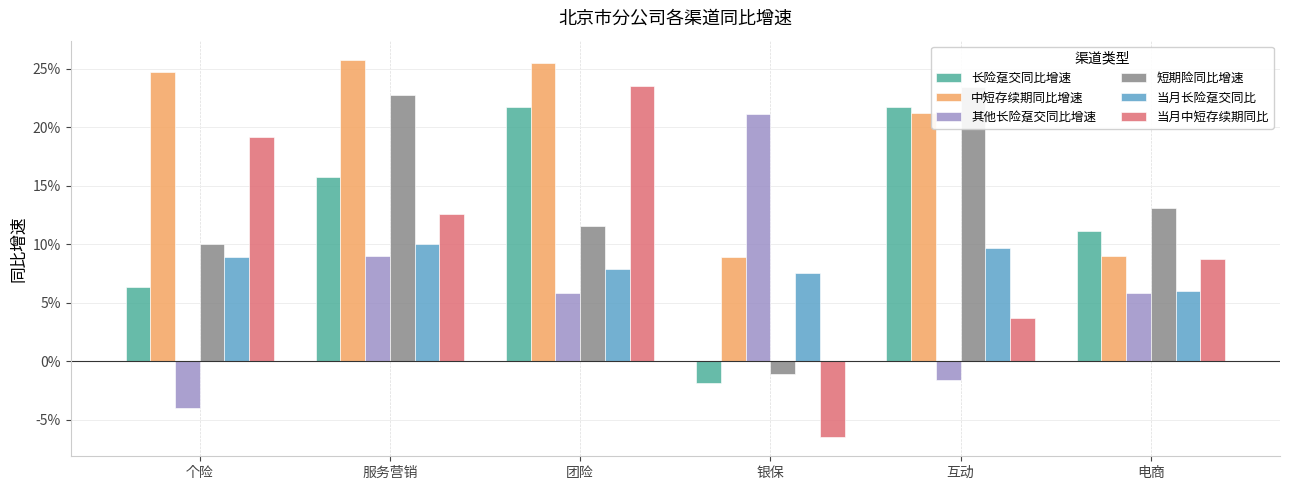

Reading left to right, extract all data points from this chart.

长险趸交同比增速: 0.1	0.2	0.2	-0.0	0.2	0.1
中短存续期同比增速: 0.2	0.3	0.3	0.1	0.2	0.1
其他长险趸交同比增速: -0.0	0.1	0.1	0.2	-0.0	0.1
短期险同比增速: 0.1	0.2	0.1	-0.0	0.2	0.1
当月长险趸交同比: 0.1	0.1	0.1	0.1	0.1	0.1
当月中短存续期同比: 0.2	0.1	0.2	-0.1	0.0	0.1